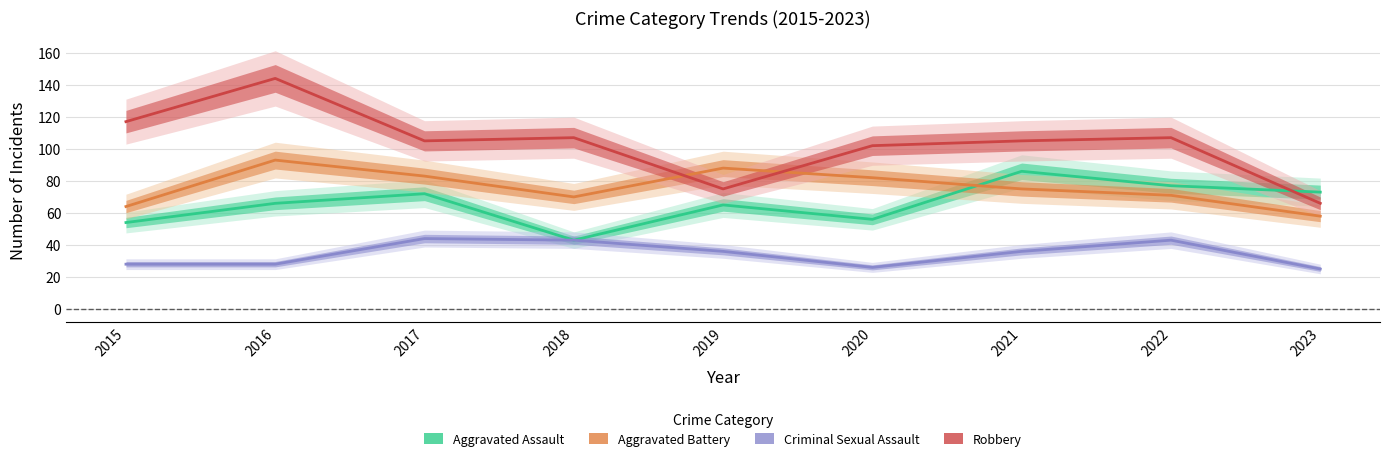

True or false: Aggravated Battery has a value of 83 at 2017.

True